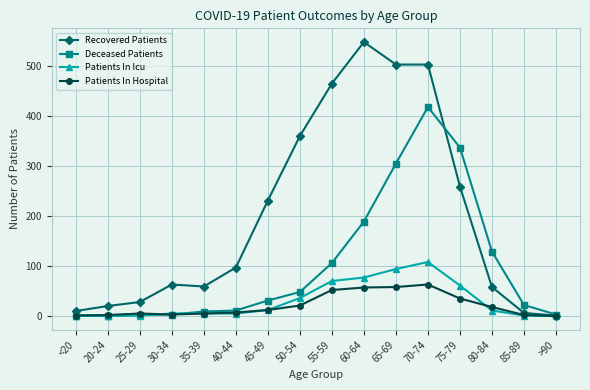

At which category does the chart reach its peak across all series?

60-64